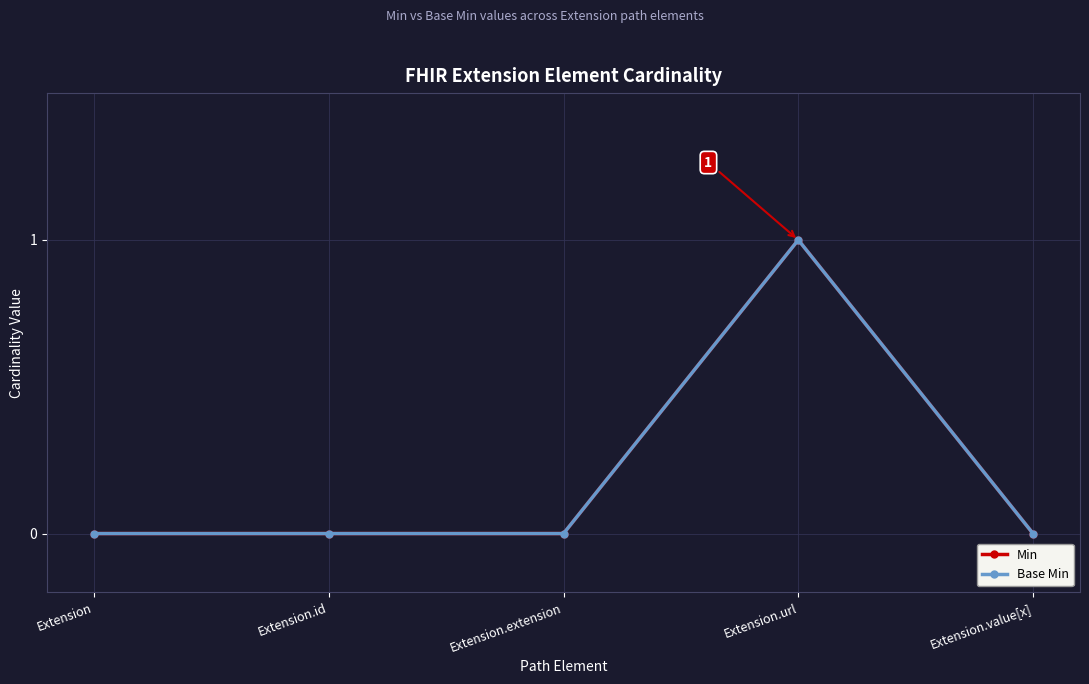

Does the chart have visible grid lines?

Yes